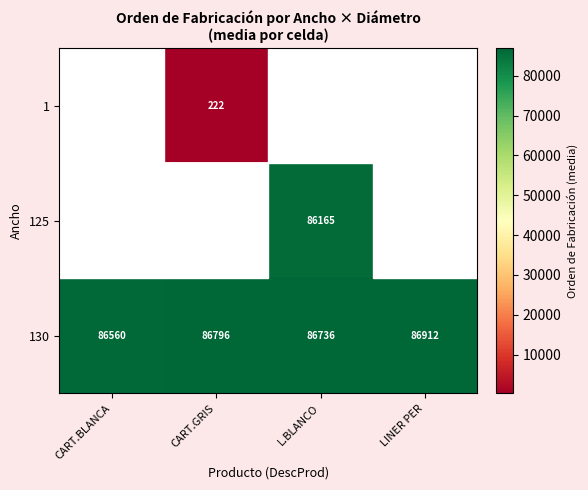

What is the maximum value shown in the chart?

86912.0